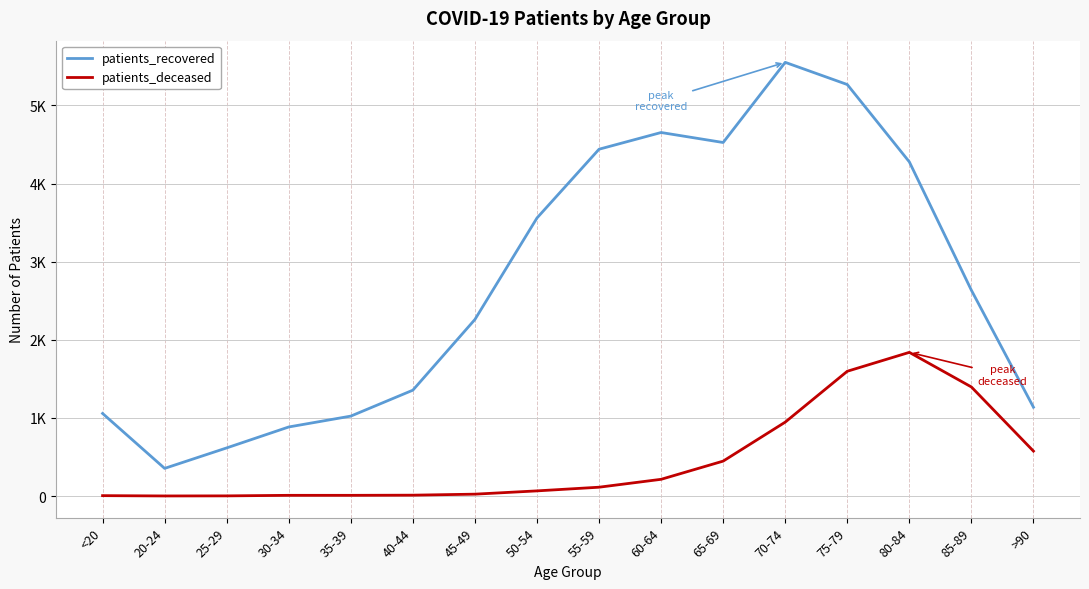

True or false: patients_deceased and patients_recovered intersect in this chart.

False